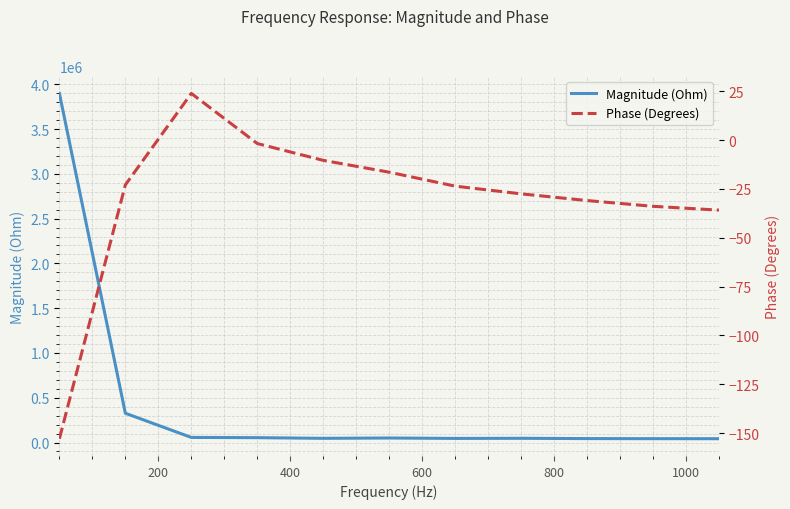

What is the difference between the highest and lowest values at 200?

326934.1